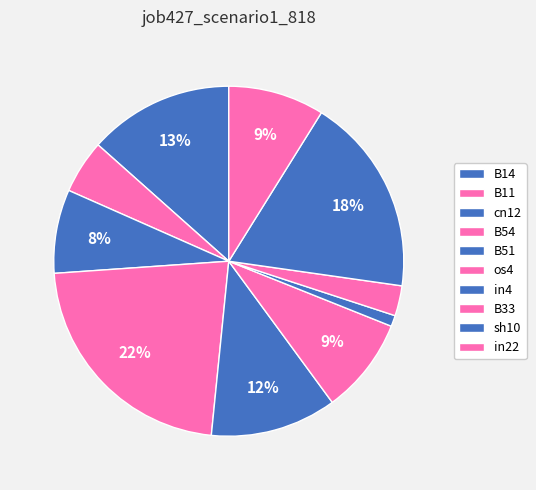

What is the largest slice in the pie chart?

B54